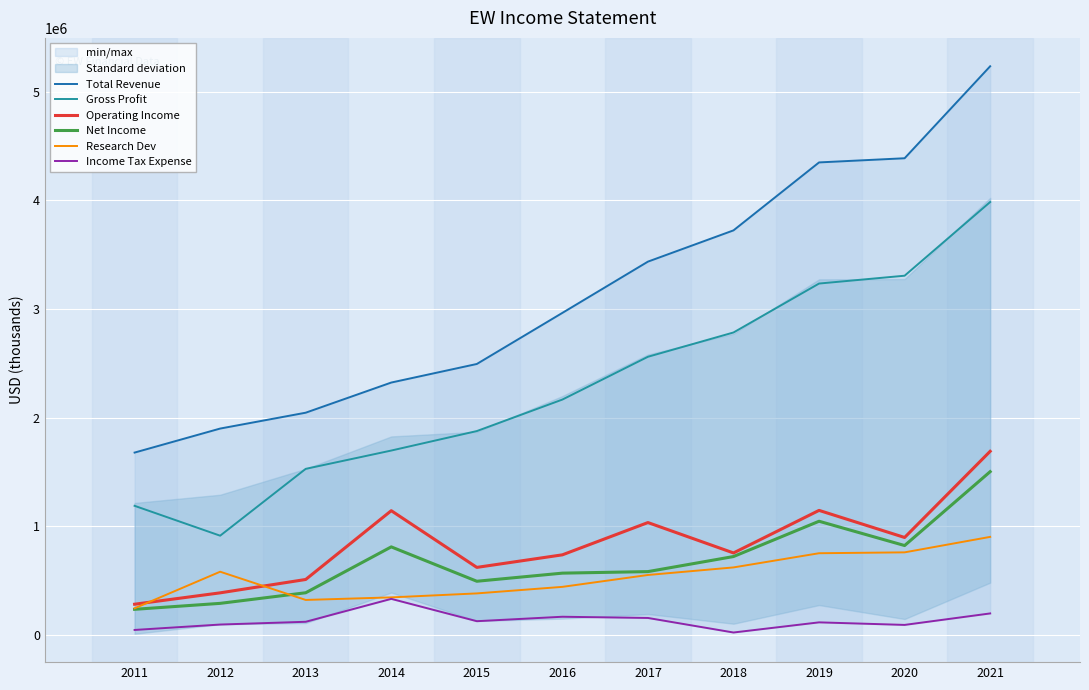

Is the value of Operating Income at 2021 greater than the value of Research Dev at 2014?

Yes